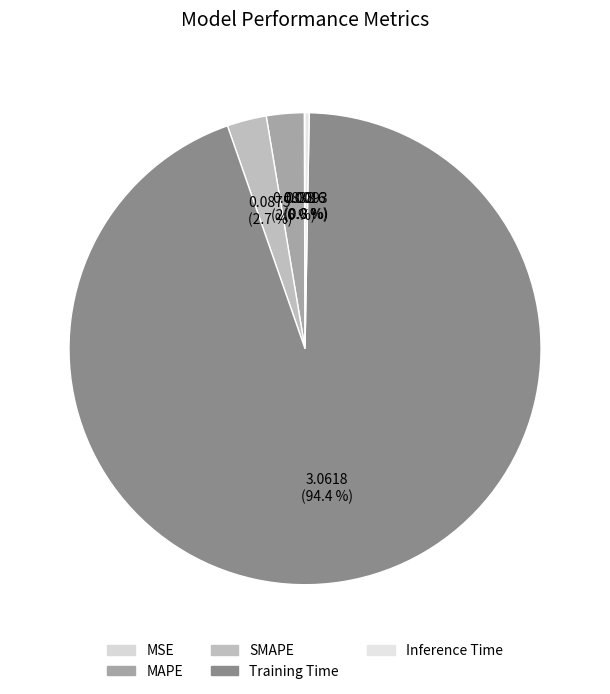

How many segments does this pie chart have?

5